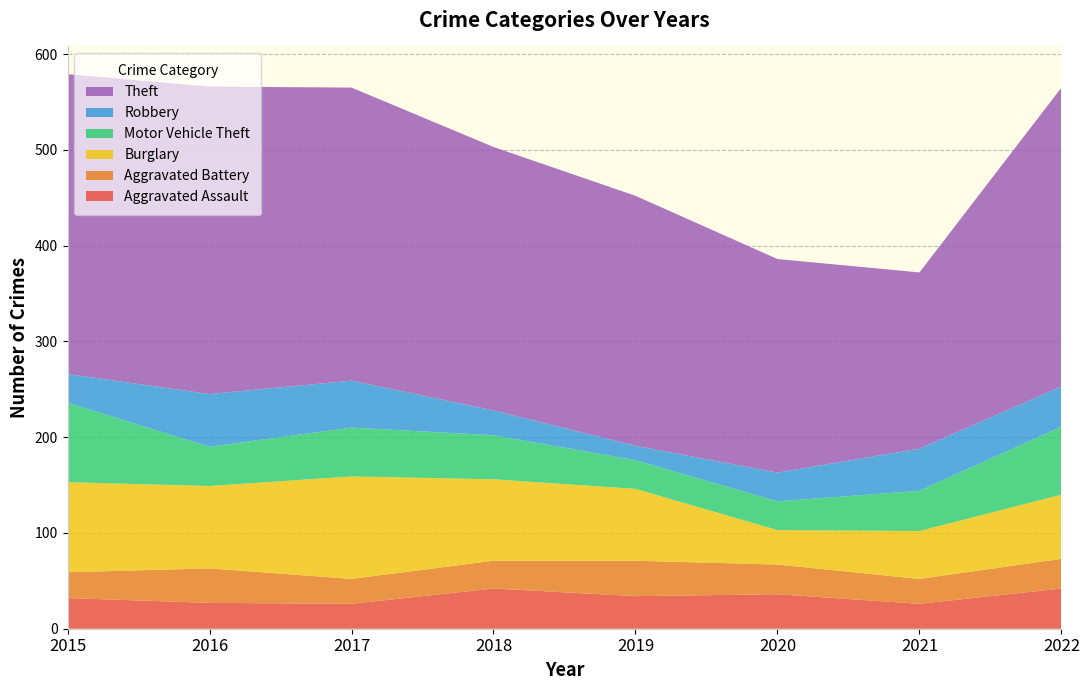

Reading right to left, list all the values displayed in this chart.

Aggravated Assault: 2022=42	2021=26	2020=36	2019=34	2018=42	2017=26	2016=27	2015=32
Aggravated Battery: 2022=31	2021=26	2020=31	2019=37	2018=29	2017=26	2016=36	2015=27
Burglary: 2022=67	2021=50	2020=36	2019=75	2018=85	2017=107	2016=86	2015=94
Motor Vehicle Theft: 2022=71	2021=42	2020=30	2019=30	2018=46	2017=51	2016=41	2015=83
Robbery: 2022=42	2021=44	2020=30	2019=15	2018=26	2017=49	2016=55	2015=30
Theft: 2022=312	2021=184	2020=223	2019=261	2018=275	2017=306	2016=321	2015=313